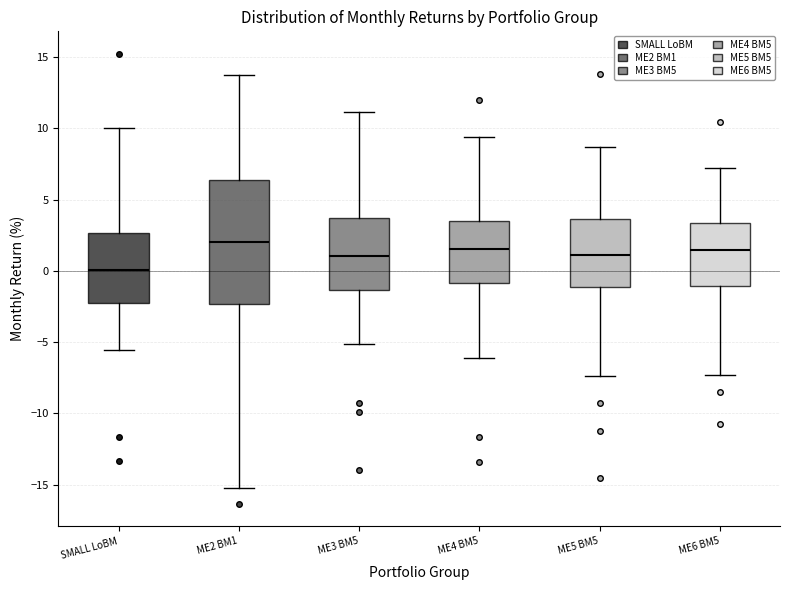

Reading left to right, transcribe this box plot: for each box, give where its median line is, the range the box spans, and where its two whiskers end, as read against the y-axis. The values are not printed on the chart, so give them approximately, as read against the axis.

SMALL LoBM: median 0.0, box -2.5 to 2.5, whiskers -5.5 to 10.0
ME2 BM1: median 2.0, box -2.5 to 6.5, whiskers -15.0 to 14.0
ME3 BM5: median 1.0, box -1.5 to 3.5, whiskers -5.0 to 11.0
ME4 BM5: median 1.5, box -1.0 to 3.5, whiskers -6.0 to 9.5
ME5 BM5: median 1.0, box -1.0 to 3.5, whiskers -7.5 to 8.5
ME6 BM5: median 1.5, box -1.0 to 3.5, whiskers -7.5 to 7.0